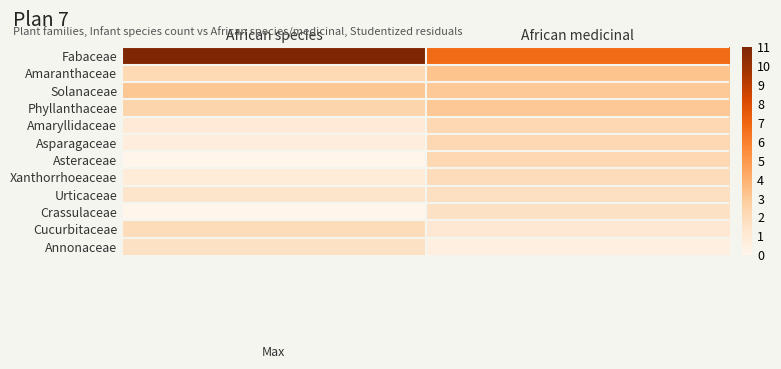

Which has a higher value, African species or African medicinal?

African species